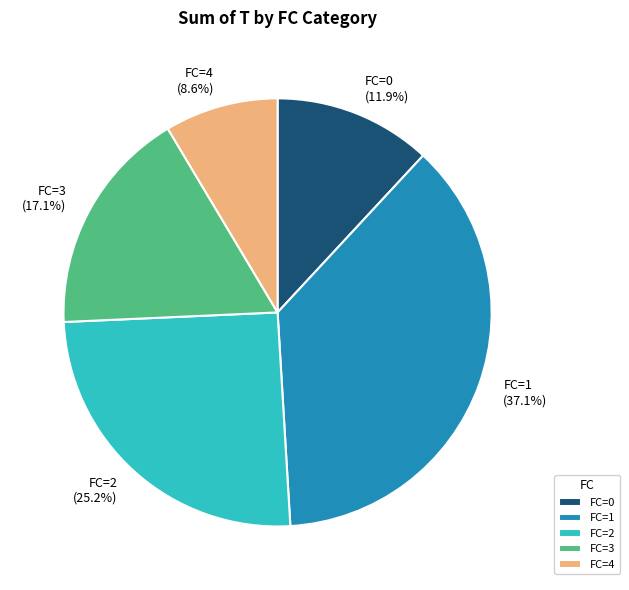

Does FC=1 (37.1%) account for over 50% of the chart?

No